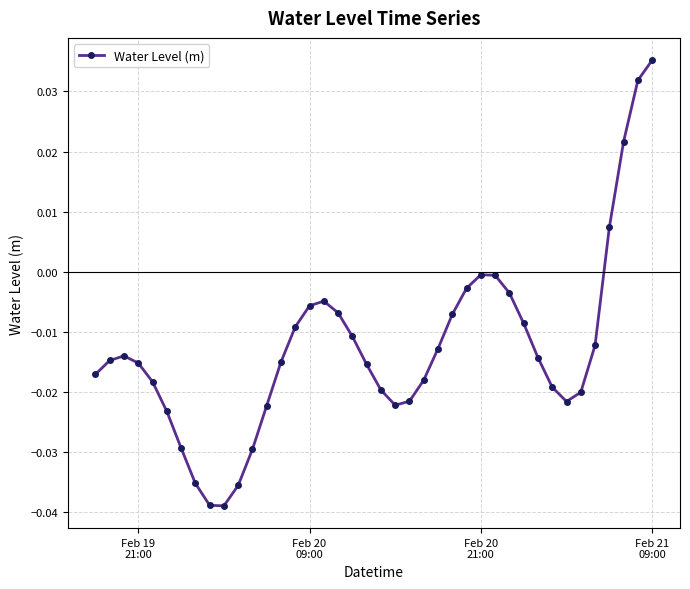

What is the sum of all values?

-0.5